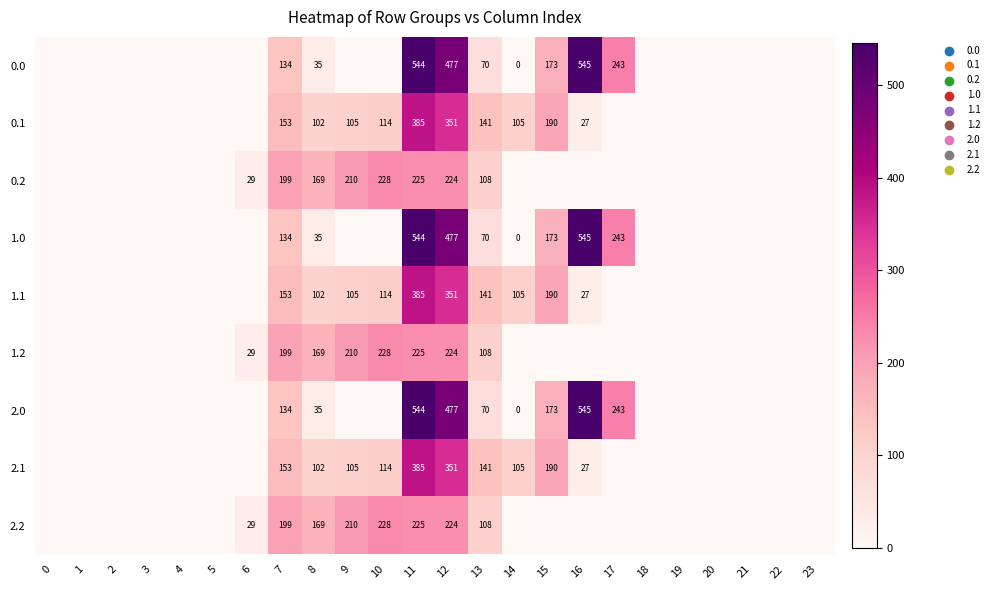

The value of 0.2 at 10 is 407. True or false?

False